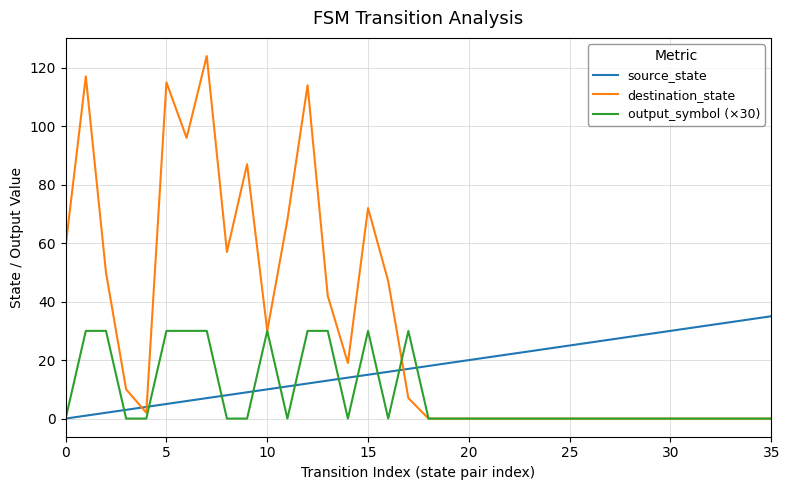

Does the chart have visible grid lines?

Yes